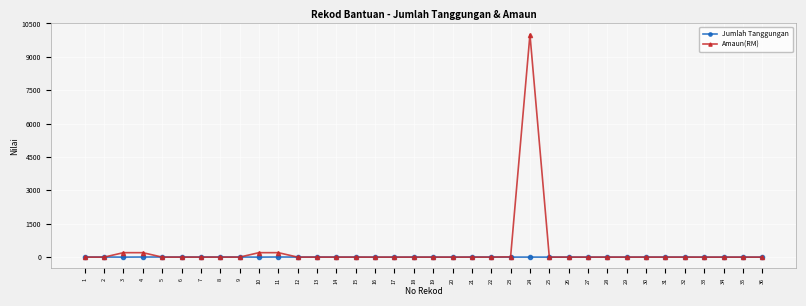

At which category is the sum across all series the highest?

24